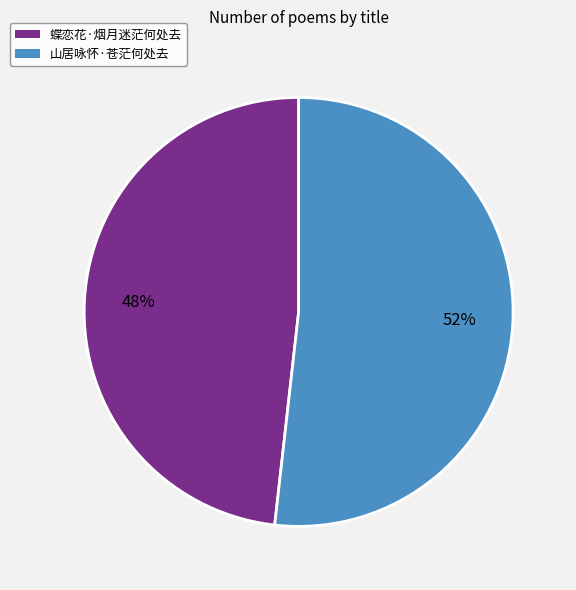

To the nearest percent, what portion does 蝶恋花·烟月迷茫何处去 represent?

48%